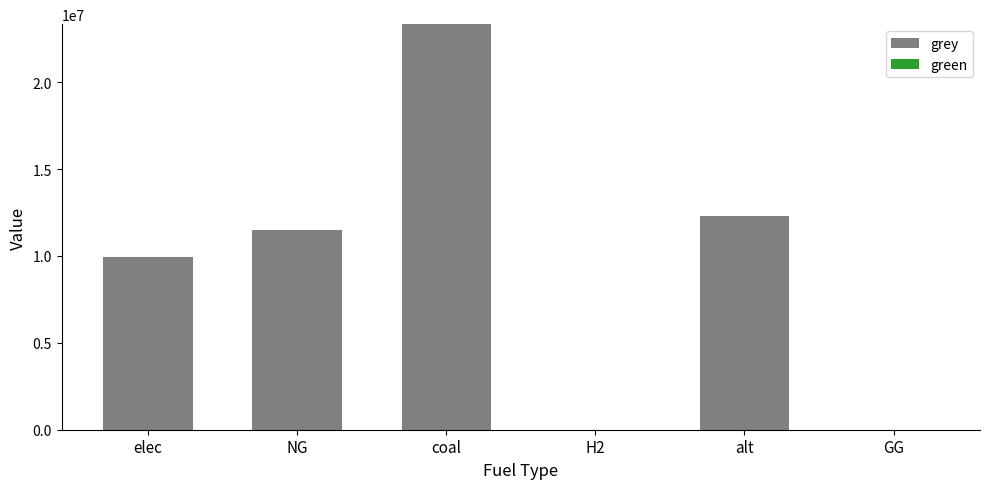

What is the sum of all values?

57064614.8